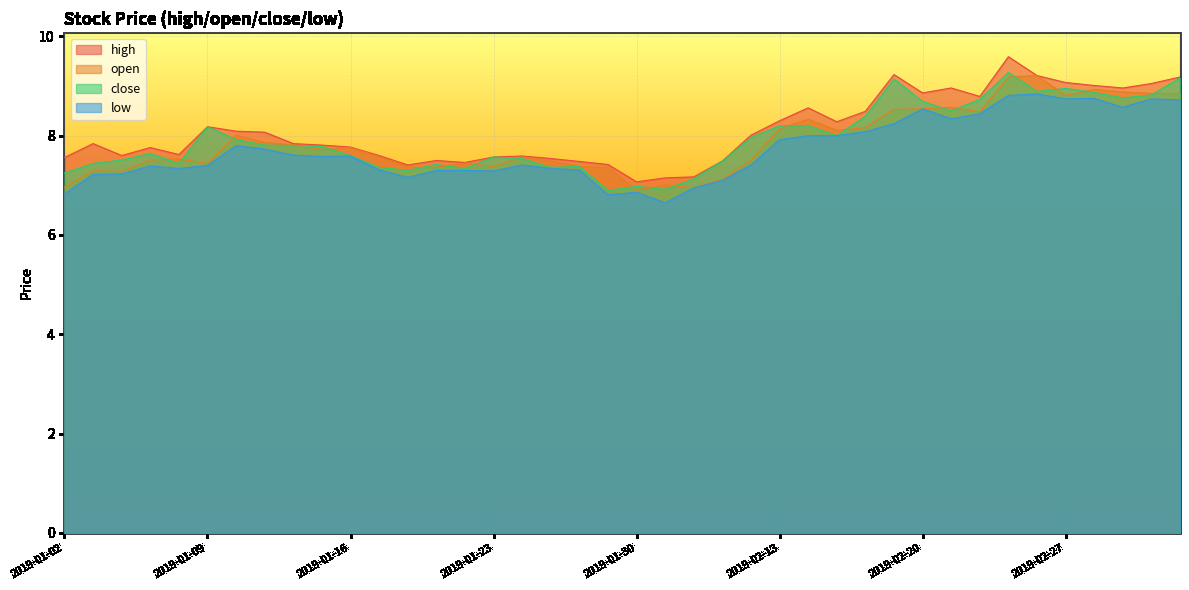

At how many categories does at least one series exceed 8?

19